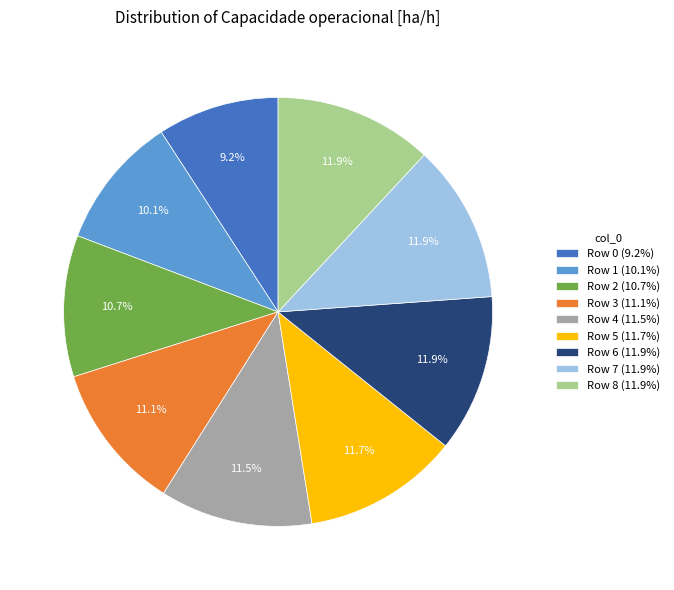

Does any single category account for the majority?

No